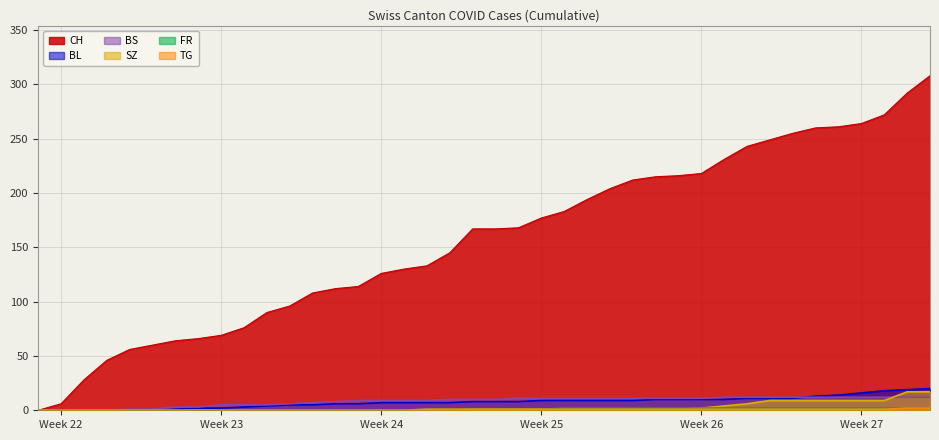

How many data points in BL are above 8?

18